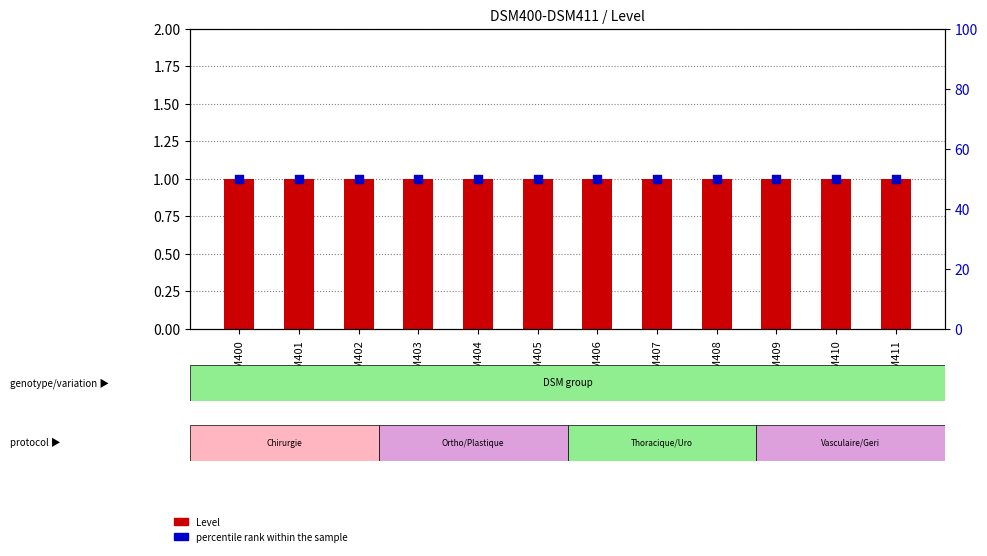

At which category is the sum across all series the highest?

DSM400